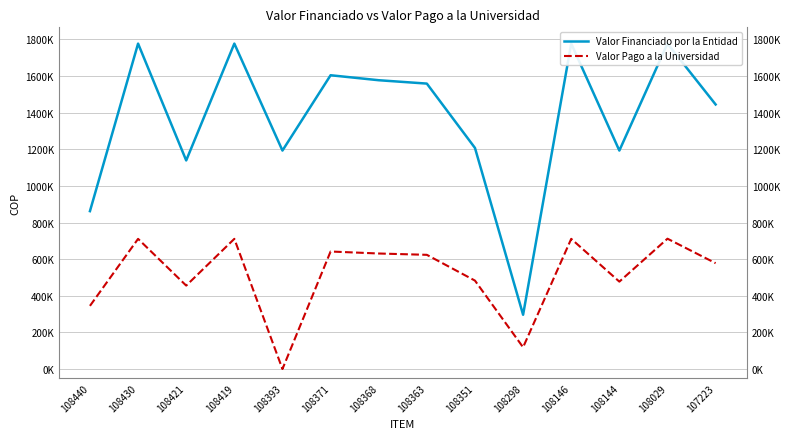

In Valor Financiado por la Entidad, how many points are higher than both neighbors (excluding endpoints)?

5